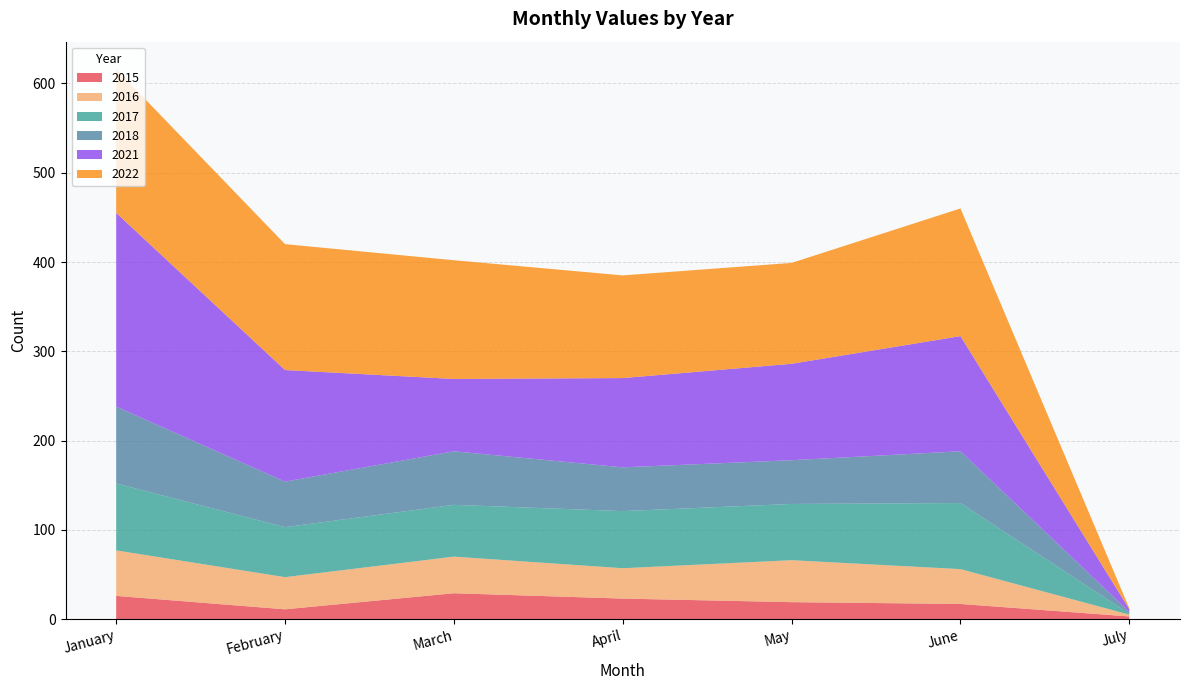

Reading left to right, extract all data points from this chart.

2015: 26	11	29	23	19	17	3
2016: 51	36	41	34	47	39	2
2017: 75	56	58	64	63	74	1
2018: 86	51	60	49	49	58	2
2021: 217	125	81	100	108	129	3
2022: 161	141	133	115	113	143	1